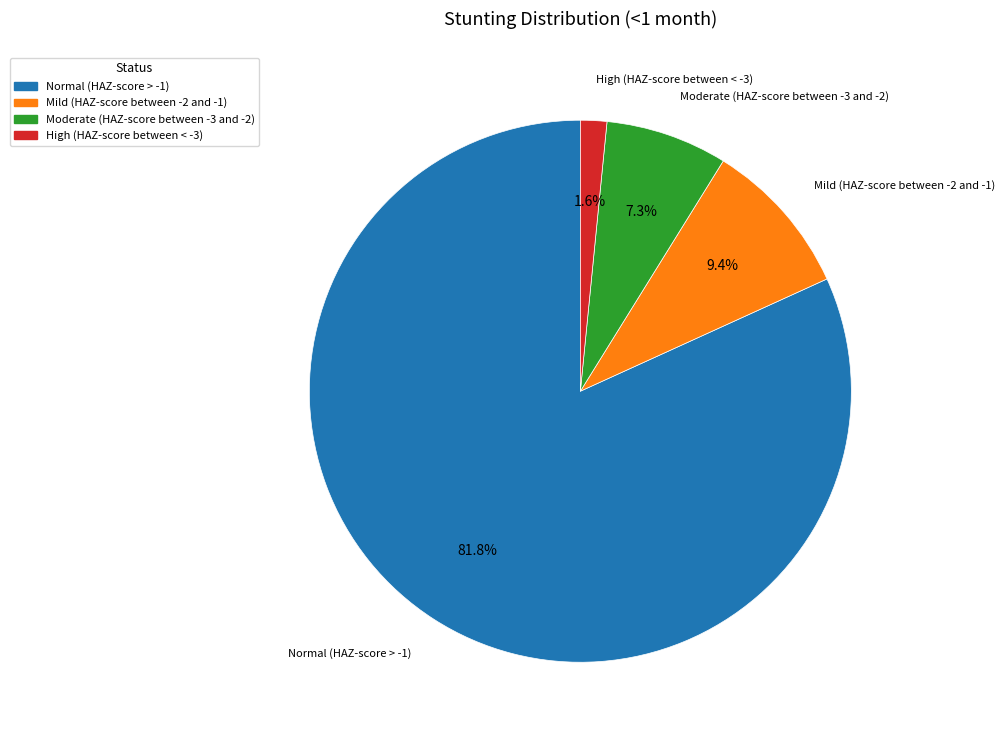

Which has a higher value, Mild (HAZ-score between -2 and -1) or Normal (HAZ-score > -1)?

Normal (HAZ-score > -1)